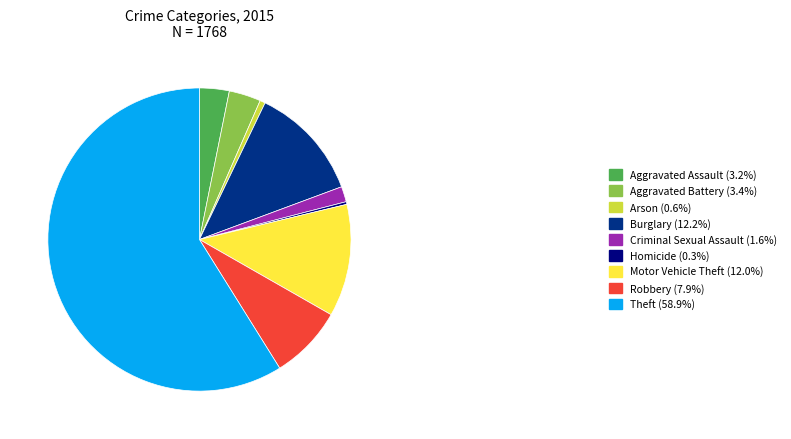

What is the ratio of the value at Theft to the value at Criminal Sexual Assault?

35.9